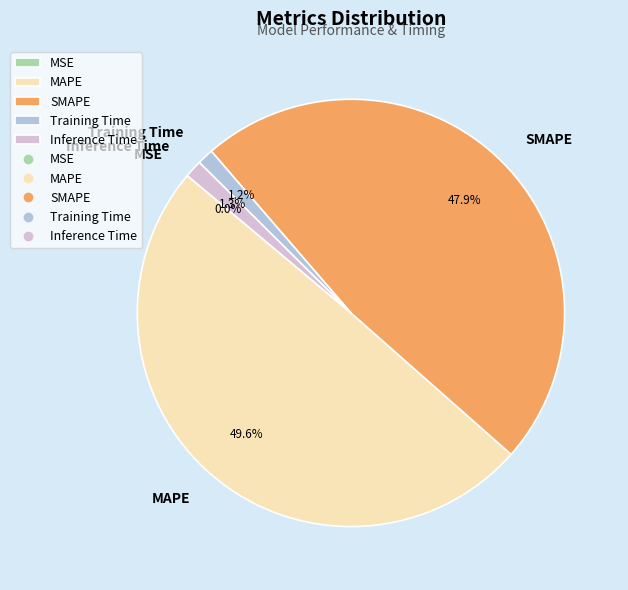

What is the largest slice in the pie chart?

MAPE